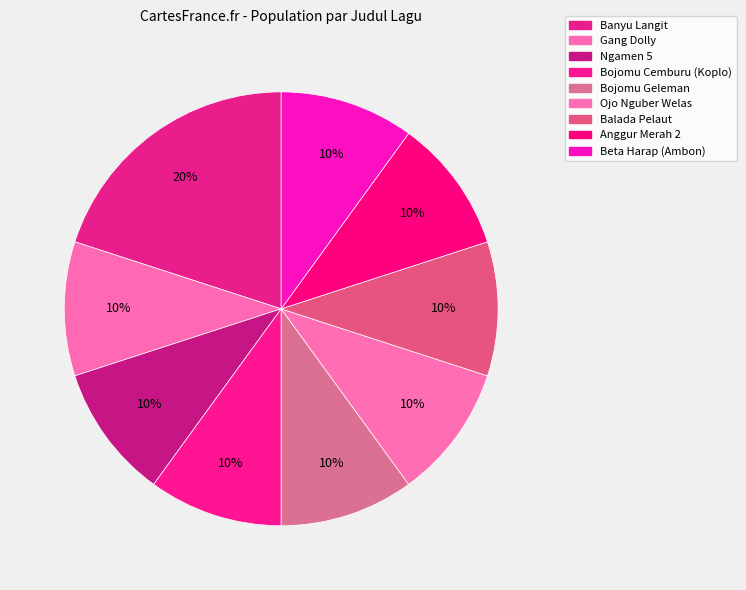

Count the number of slices in the pie.

9